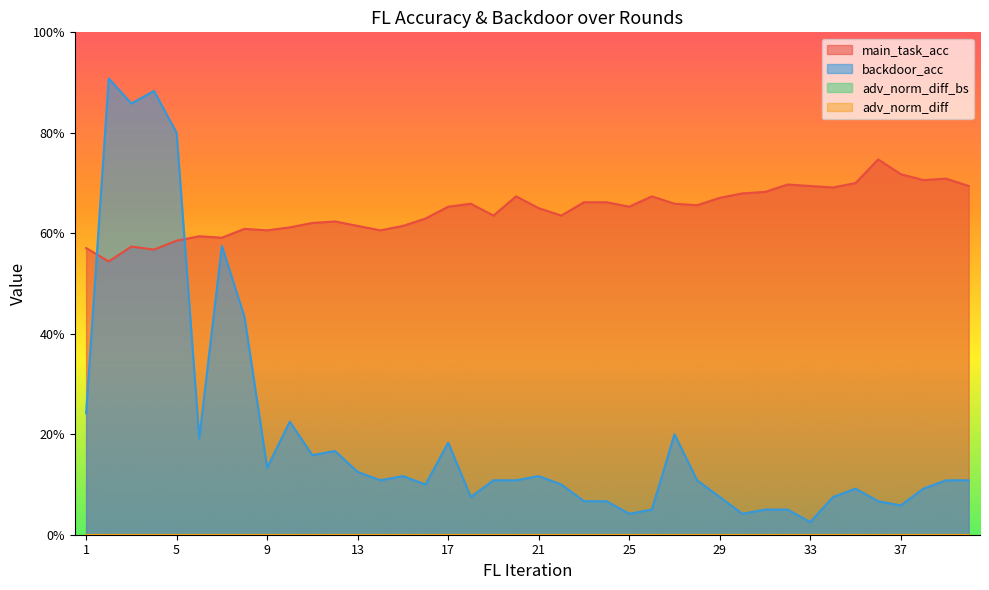

Which category has the lowest value across all series?

33